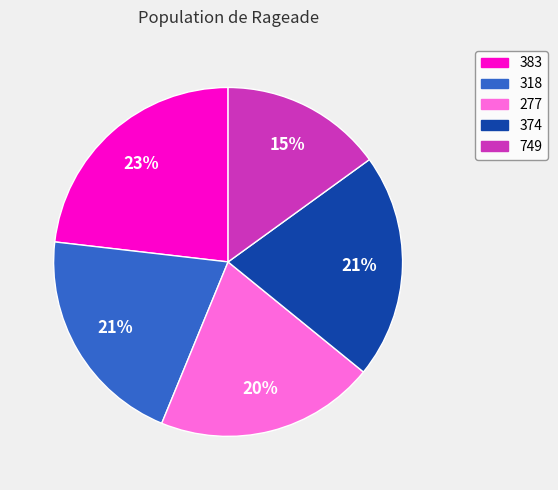

Which slice is the smallest?

749